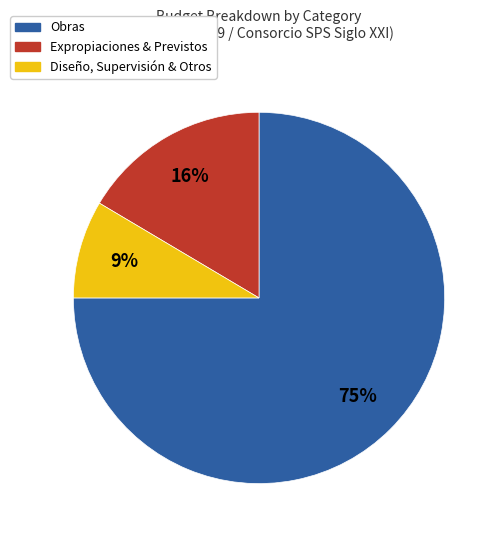

Does any single category account for the majority?

Yes